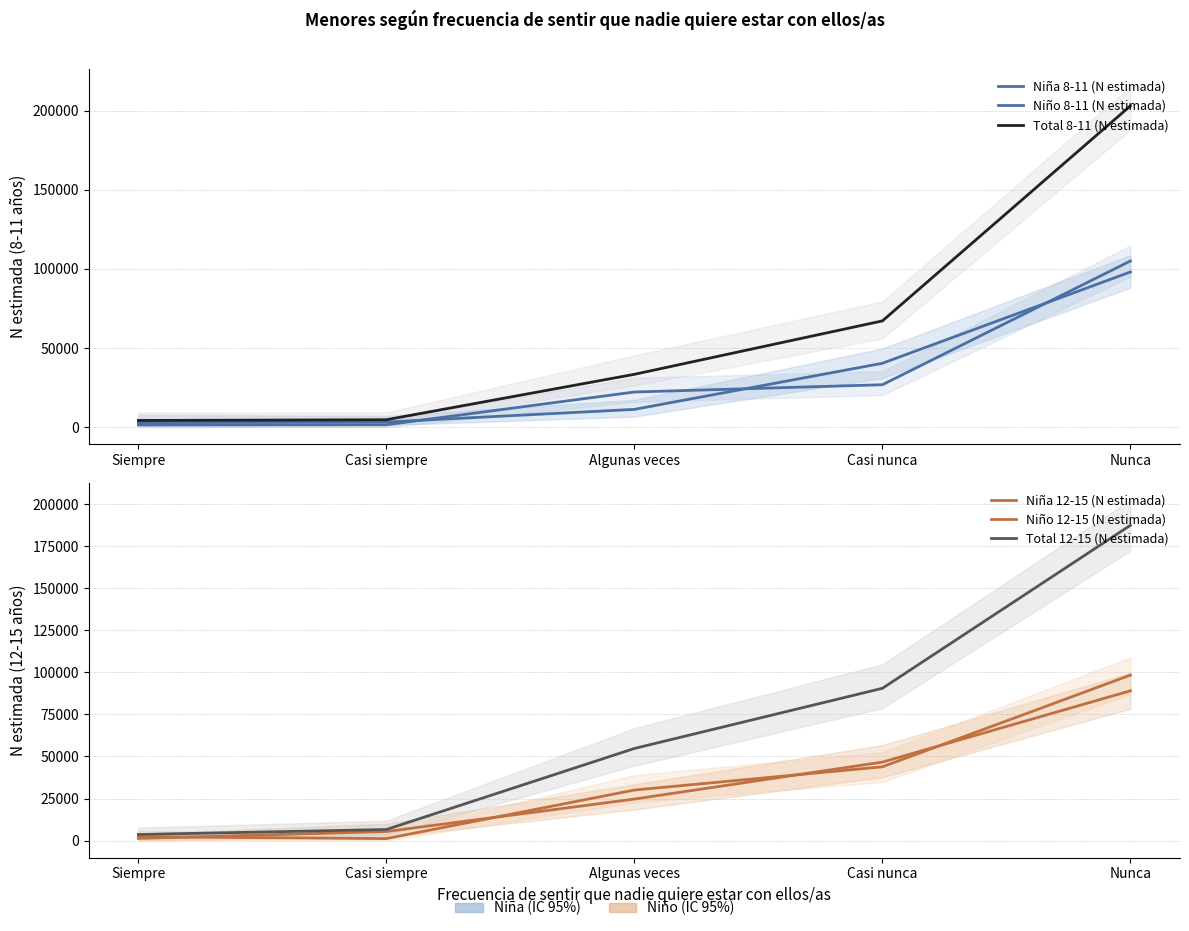

The value of Total 12-15 (N estimada) at Casi siempre is 3945. True or false?

False